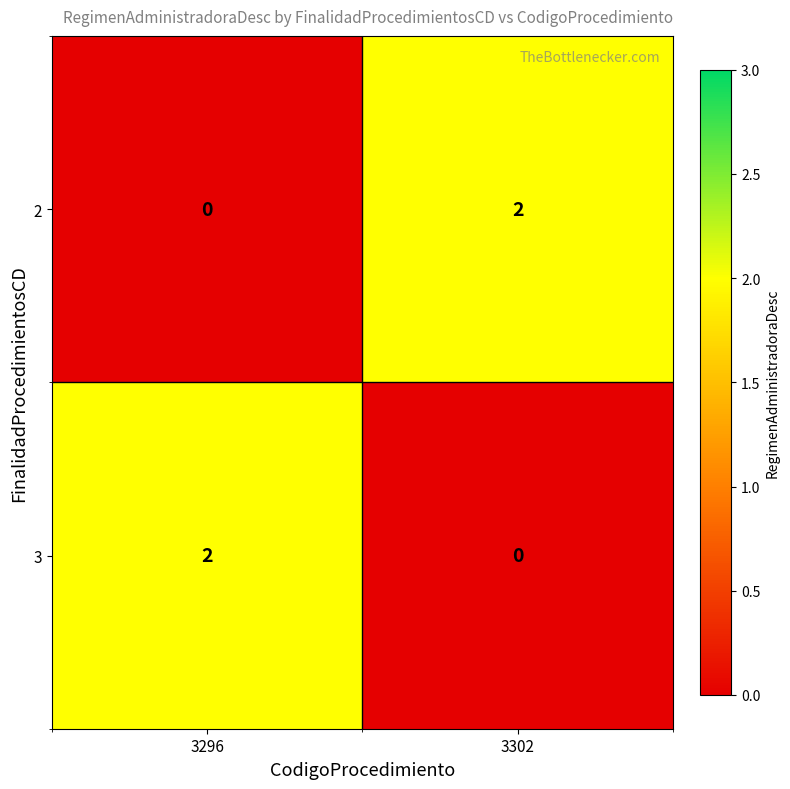

The 3 series shows 2 at 3296. True or false?

True